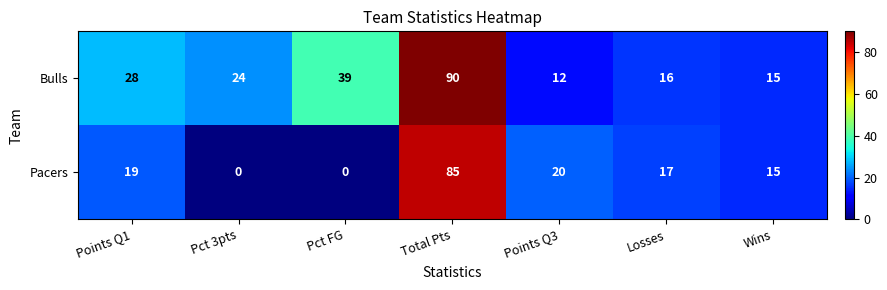

At which category is the sum across all series the highest?

Total Pts